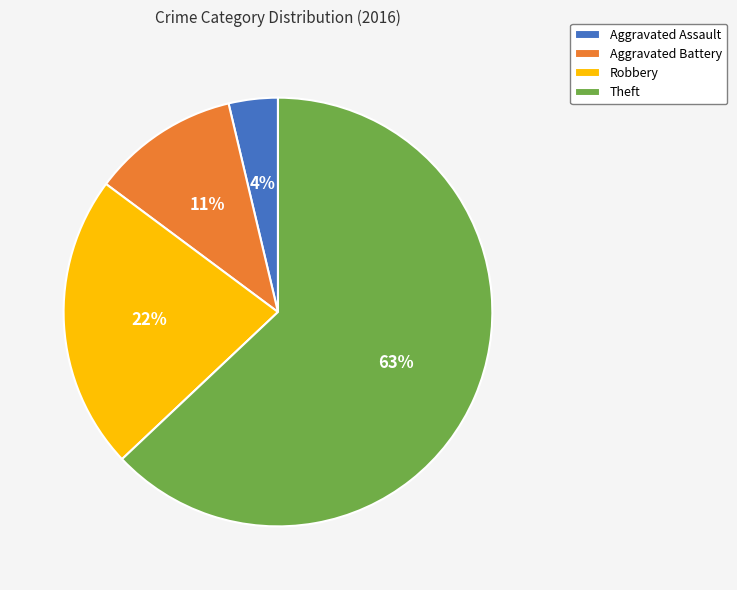

To the nearest percent, what portion does Theft represent?

63%